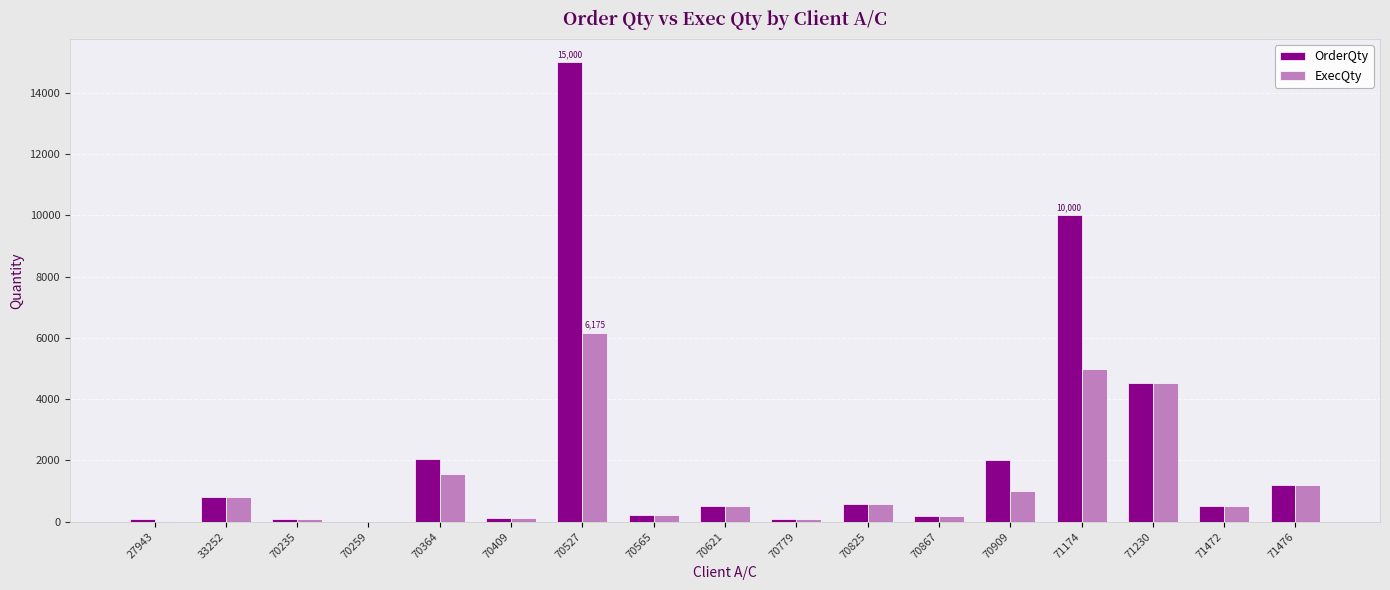

The OrderQty series shows 24964 at 70527. True or false?

False